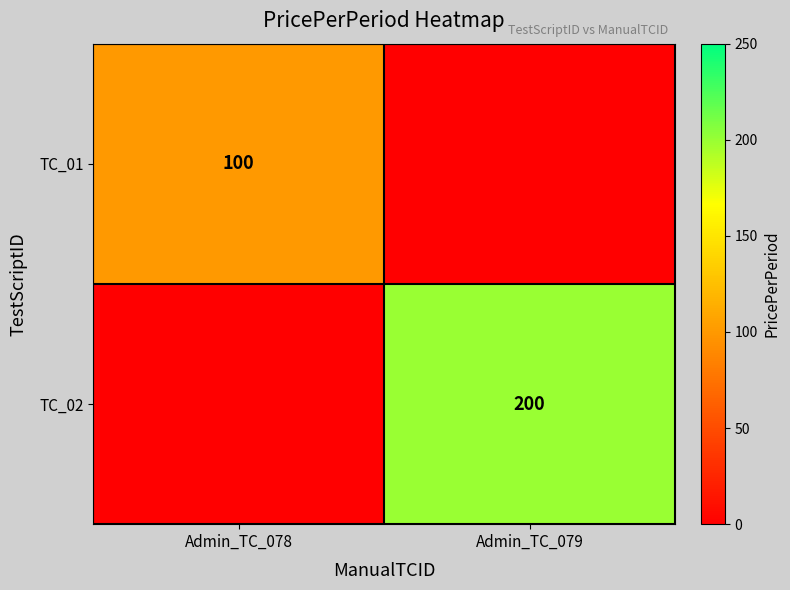

The value of TC_01 at Admin_TC_078 is 100. True or false?

True